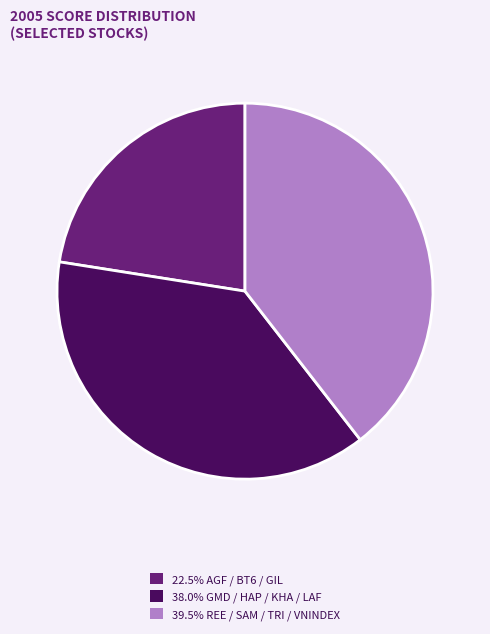

How many segments does this pie chart have?

3